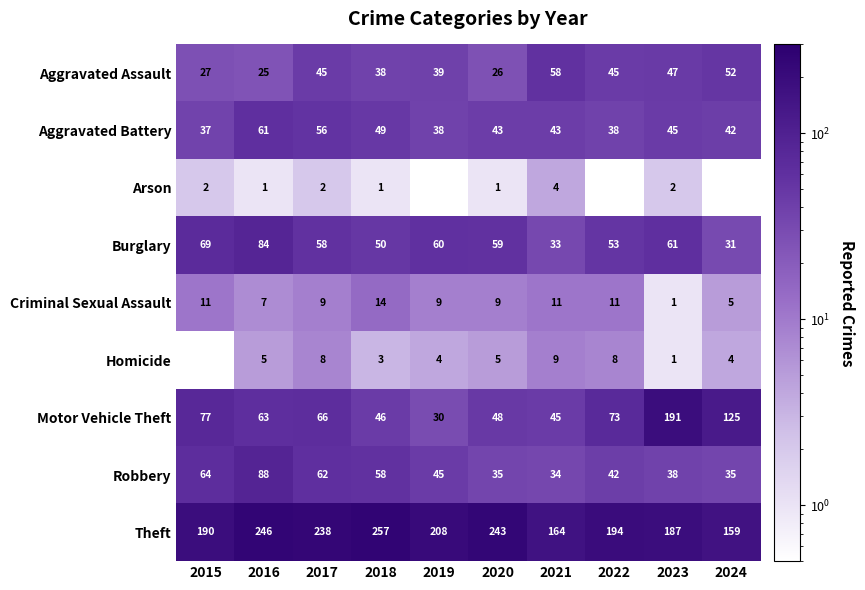

What is the spread (max minus min) of values at 2023?

190.0